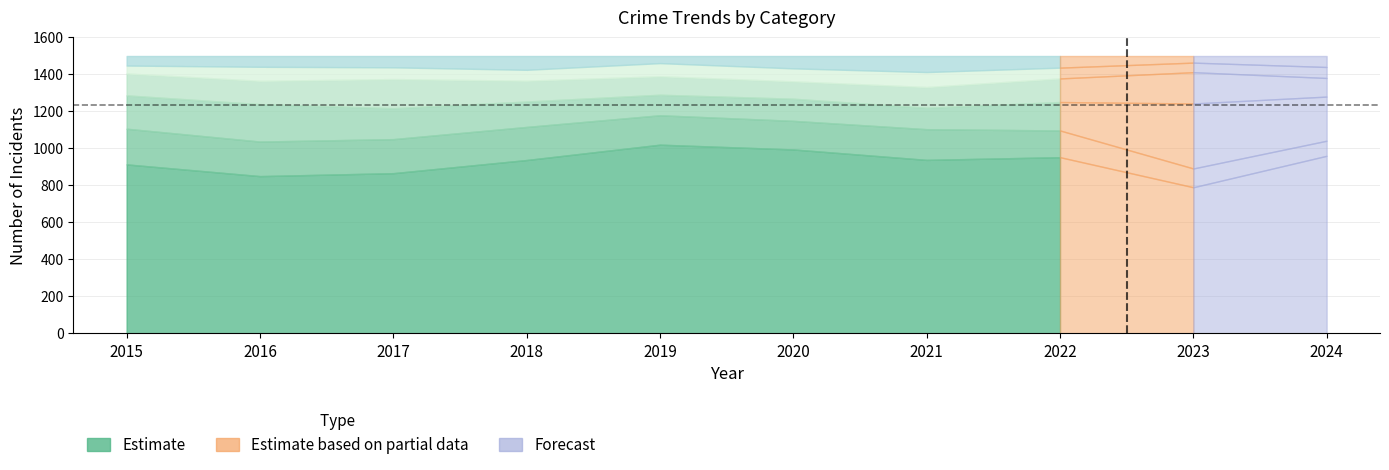

What is the sum of the Aggravated Battery values at 2019 and 2020?

74